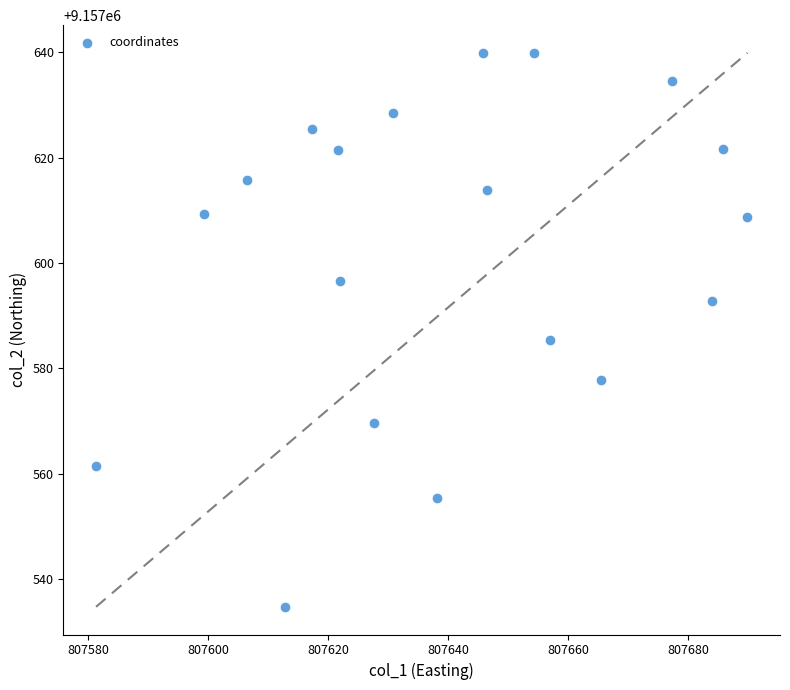

What Y value in the scatter plot is closest to 9157587?

9157585.3